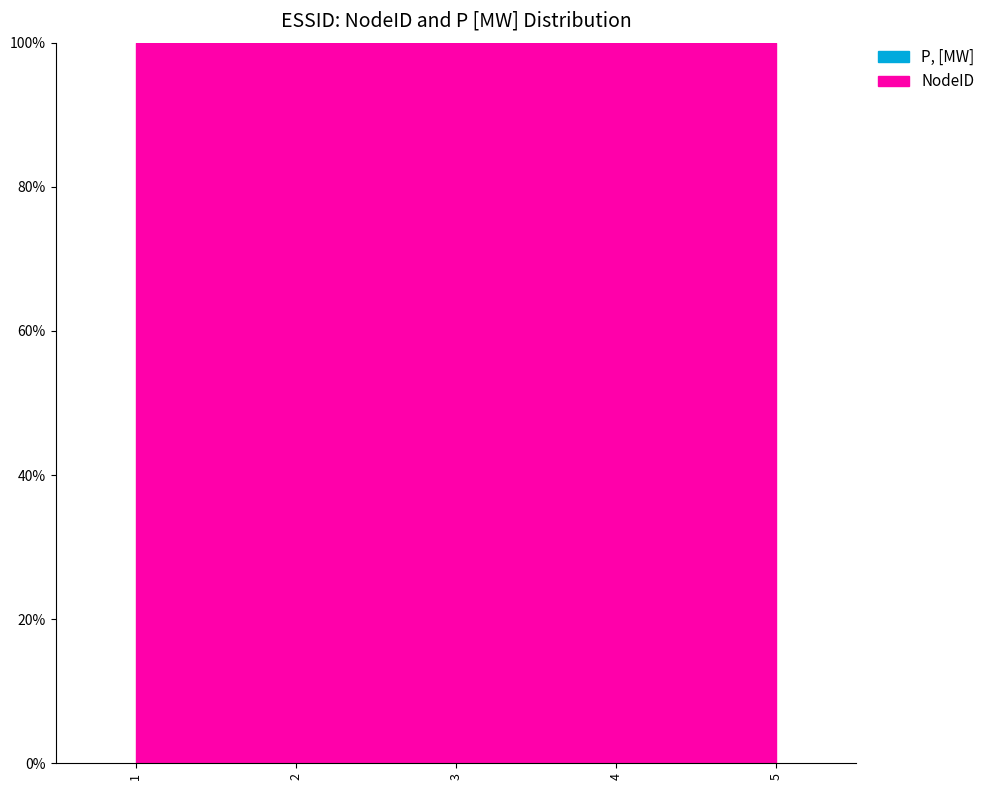

Reading left to right, extract all data points from this chart.

NodeID: 8	9	22	24	26
P, [MW]: 0	0	0	0	0